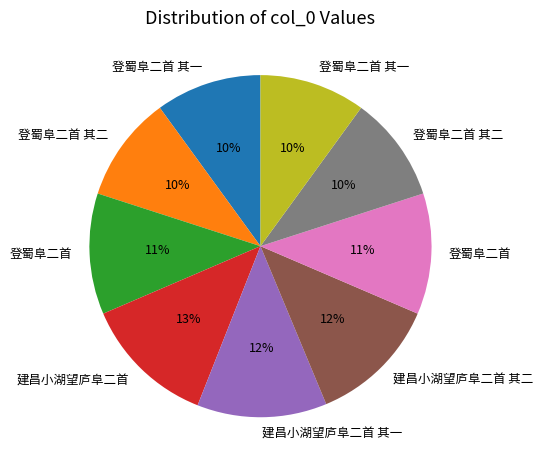

To the nearest percent, what is the average slice percentage?

11%